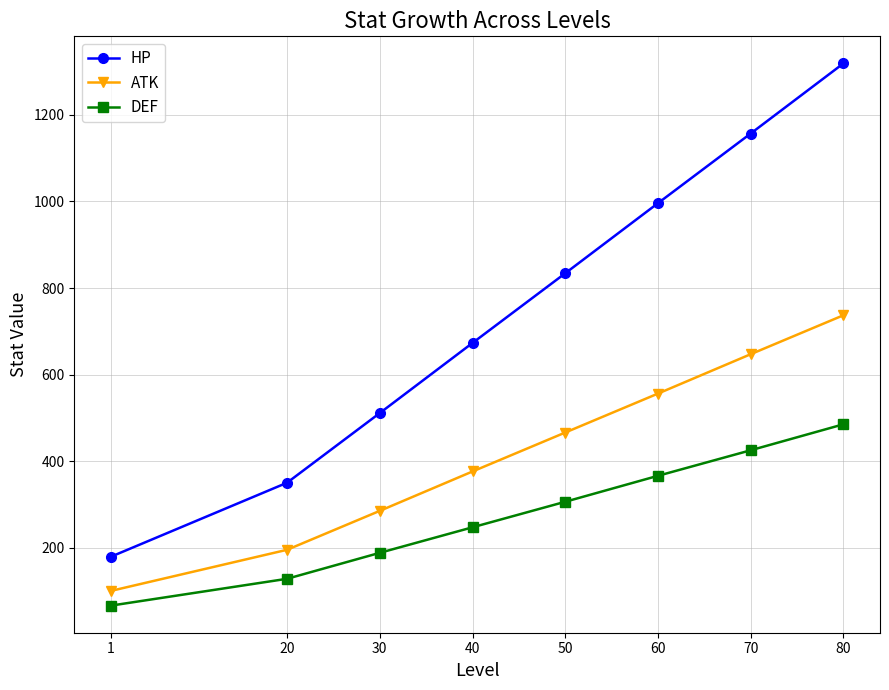

Is the value of ATK at 60 greater than the value of HP at 70?

No